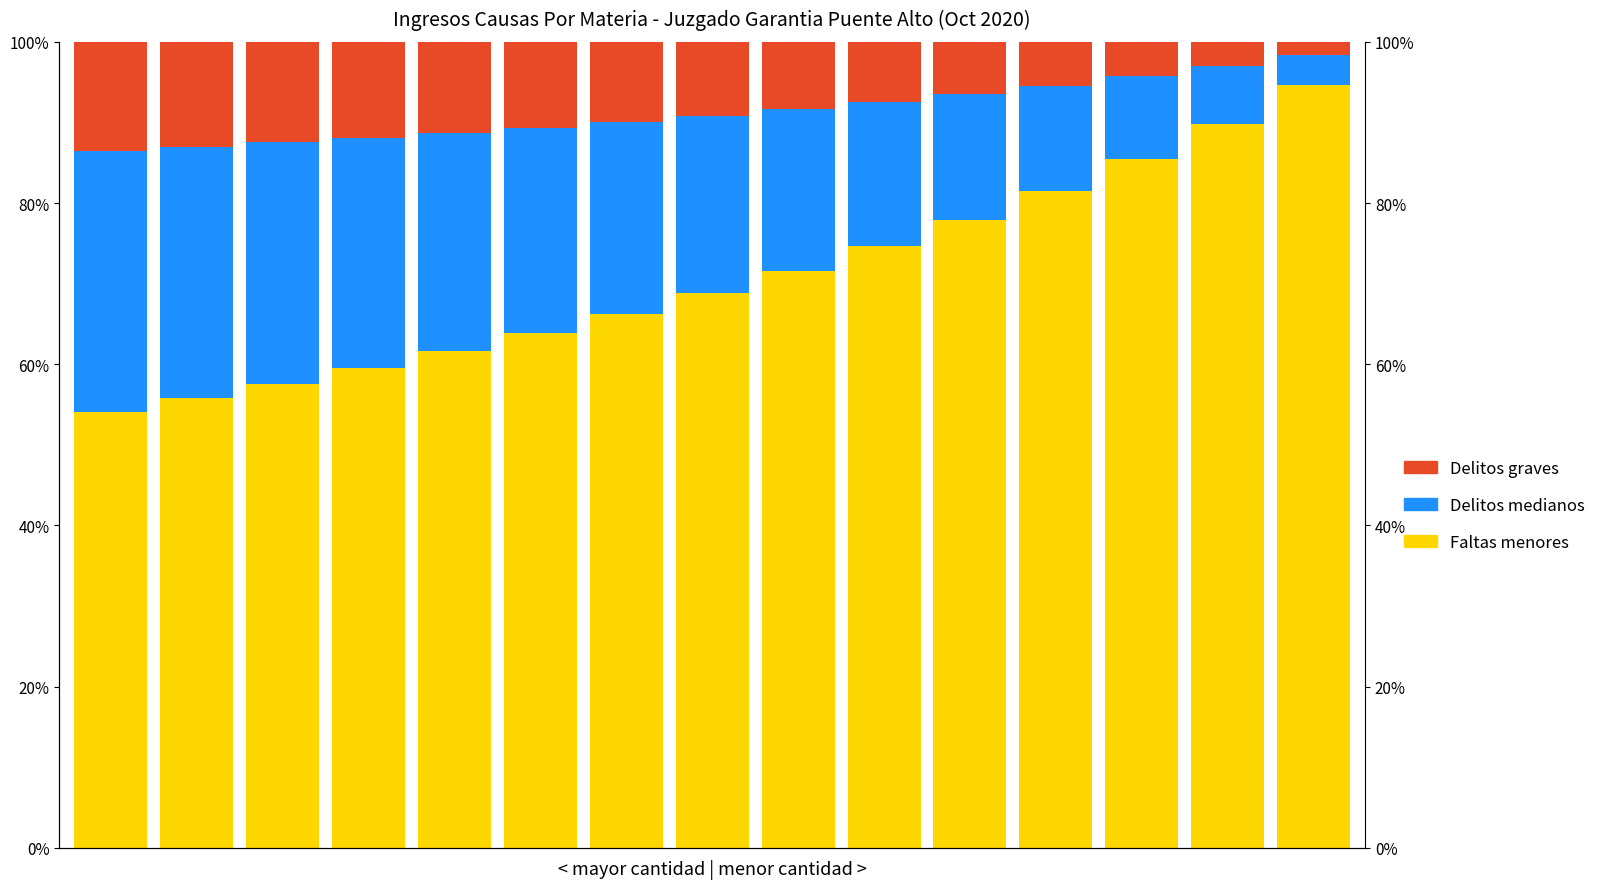

What is the sum of the Faltas menores values at 7 and 9?

1.4